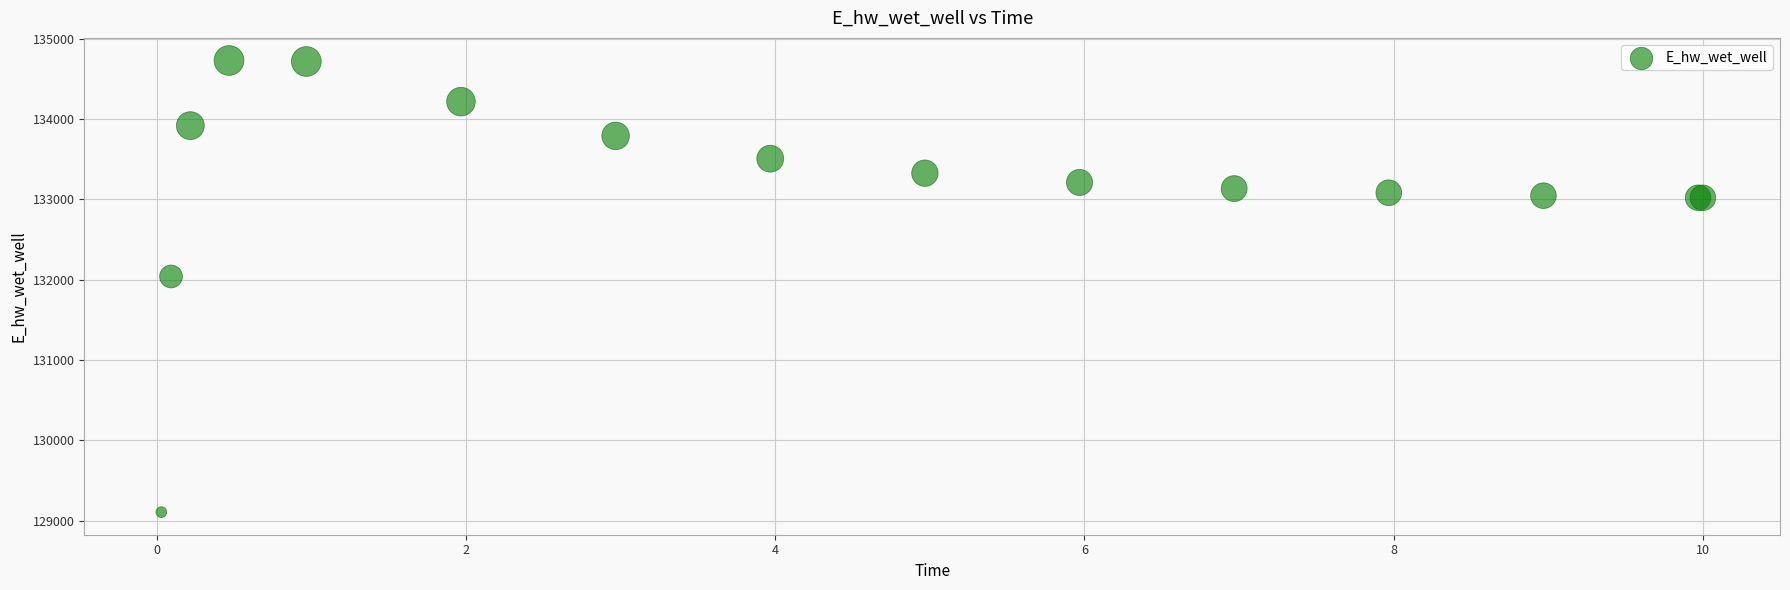

What Y value in the scatter plot is closest to 131918?

132041.0